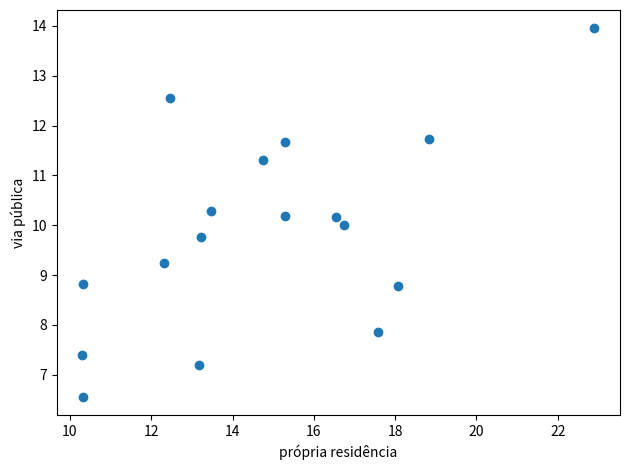

What is the range of X values (max minus min)?

12.6